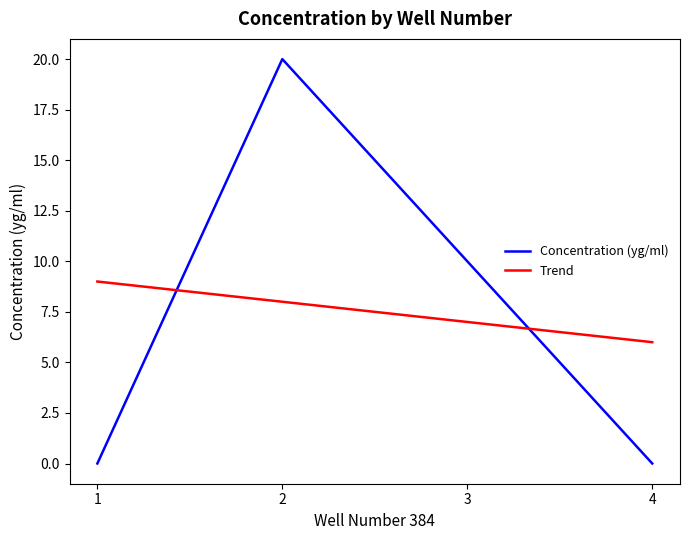

At 1, list the series in order from smallest to largest.

Concentration (yg/ml), Trend